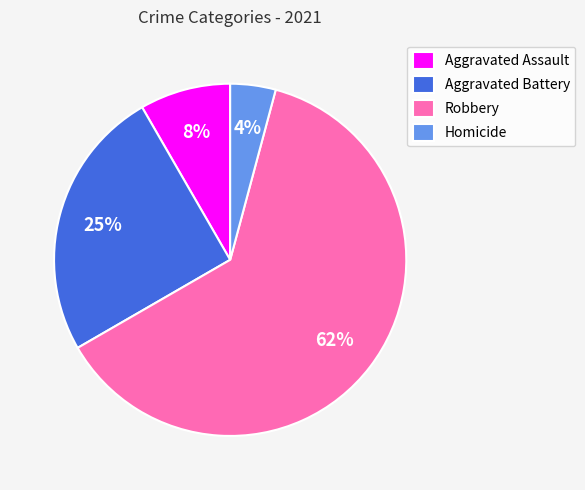

To the nearest percent, what percentage of the pie is Aggravated Battery?

25%